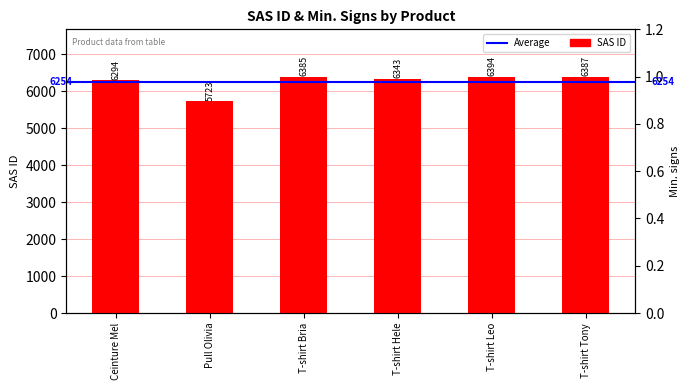

Which has a higher value, T-shirt Leo or T-shirt Tony?

T-shirt Leo